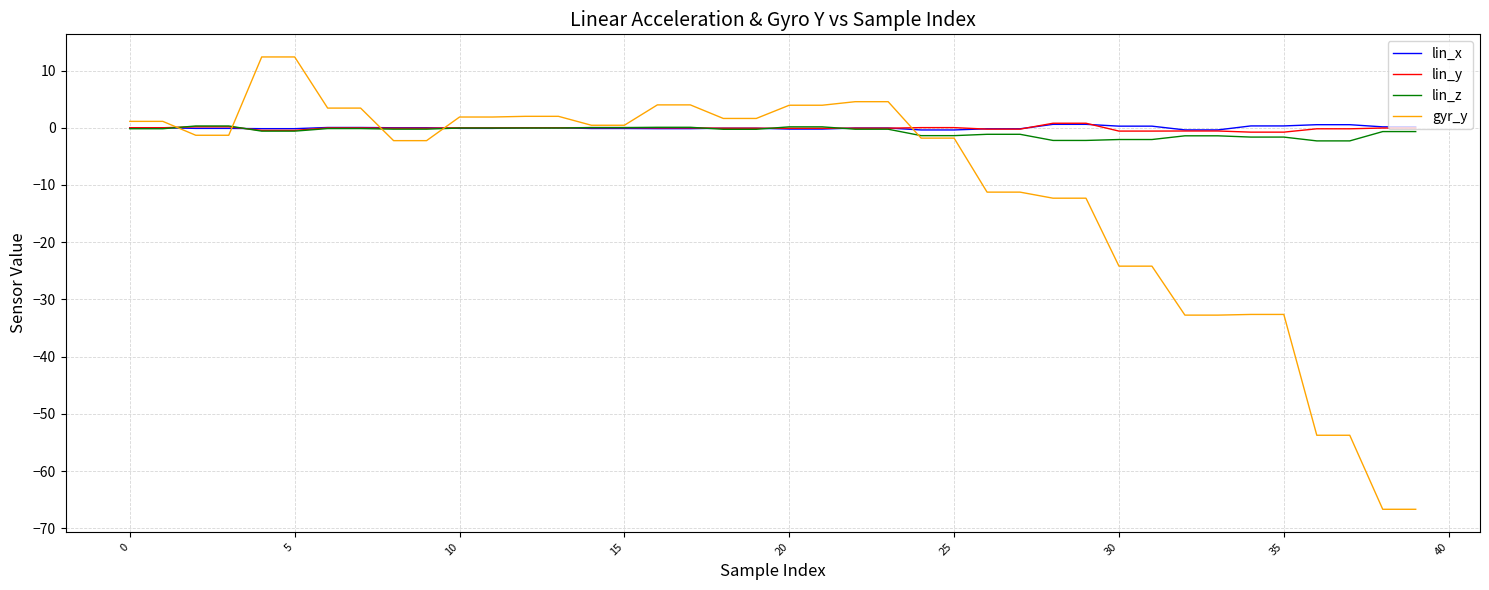

Which series has the largest range (max minus min)?

gyr_y